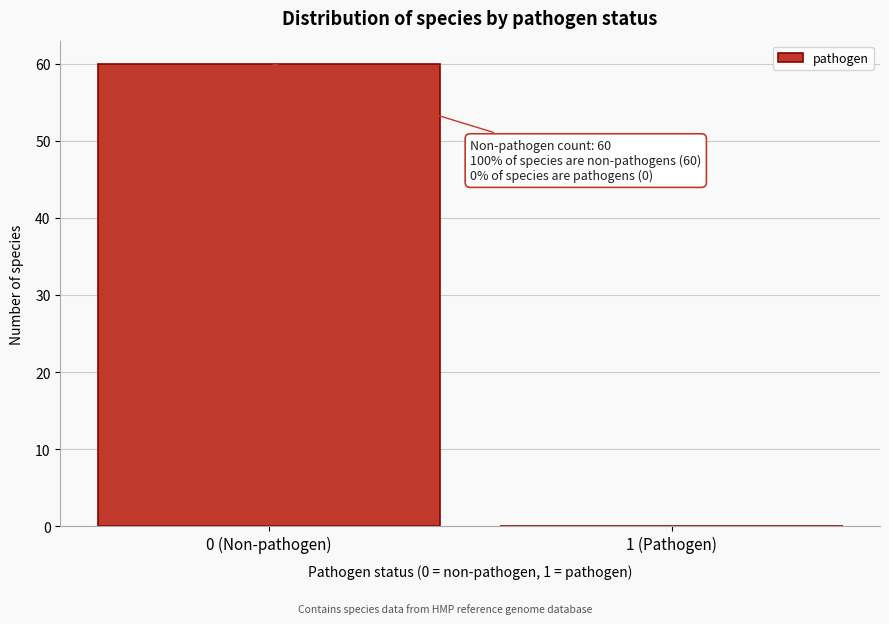

Reading right to left, what are all the values shown in this chart?

1 (Pathogen)=0	0 (Non-pathogen)=60